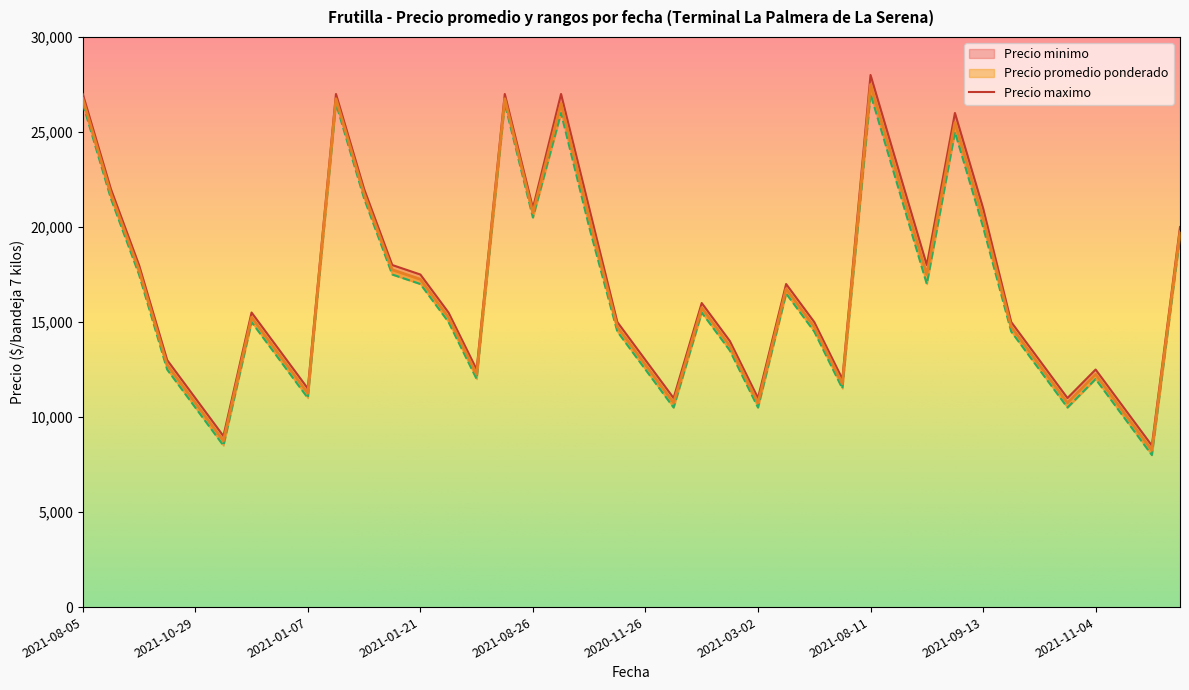

True or false: Precio promedio ponderado and Precio maximo intersect in this chart.

False